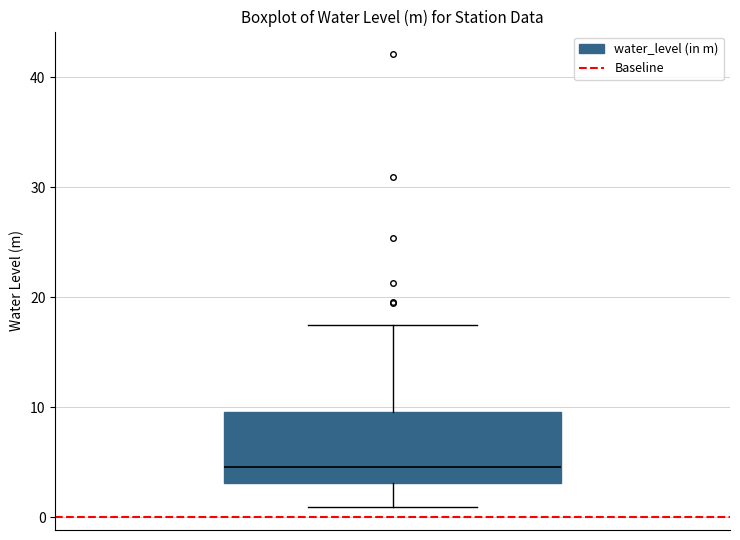

Transcribe this box plot: give where the median line is, the range the box spans, and where the two whiskers end, as read against the y-axis. The values are not printed on the chart, so give them approximately, as read against the axis.

median 5, box 3 to 10, whiskers 1 to 17